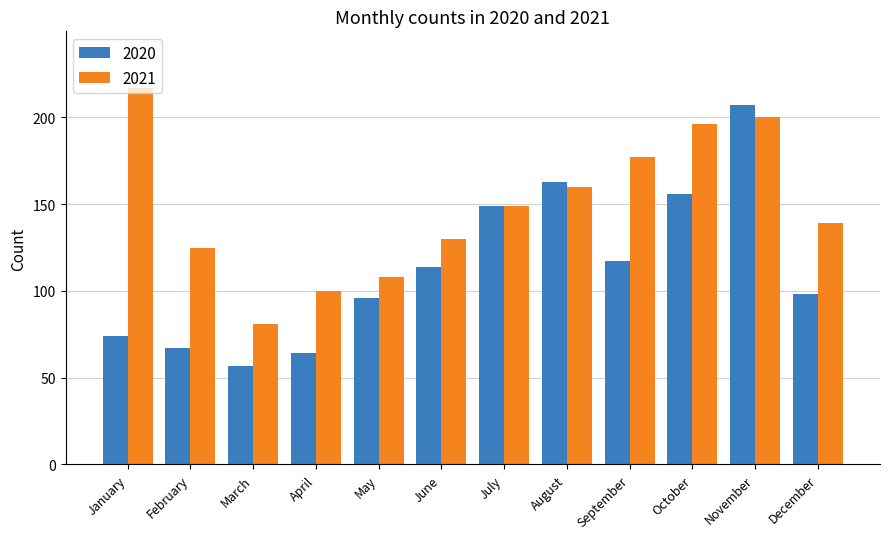

Which category has the highest value in the 2021 series?

January